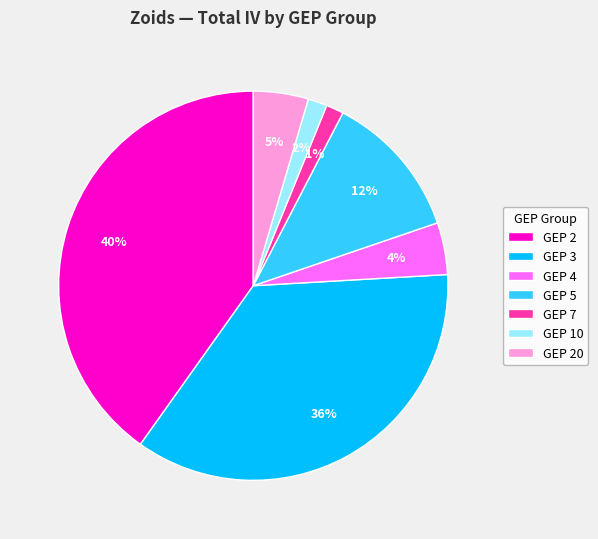

How many segments does this pie chart have?

7